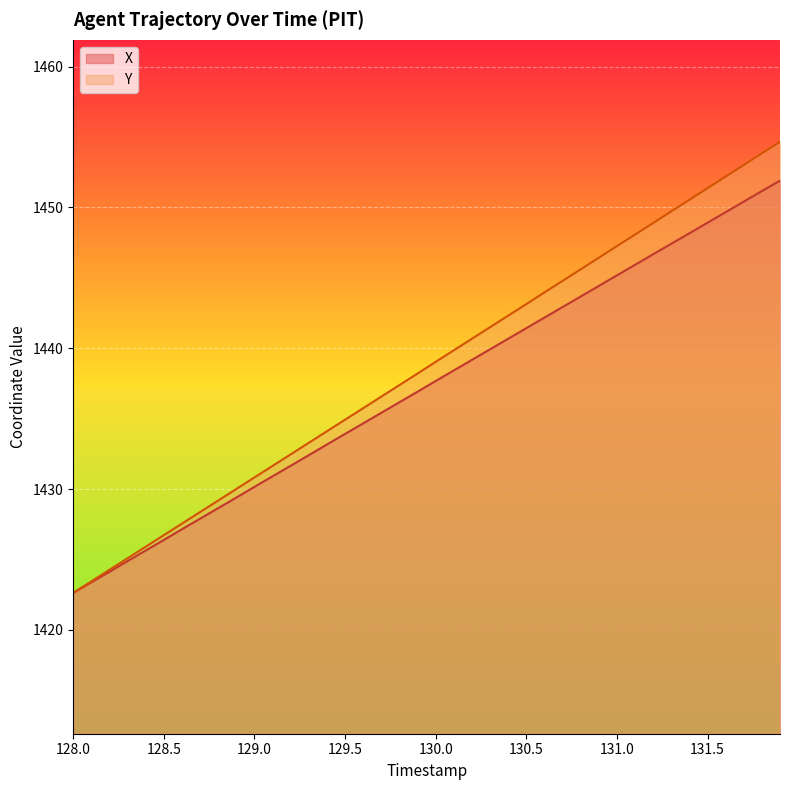

True or false: X has more than 1 interior local peaks.

False